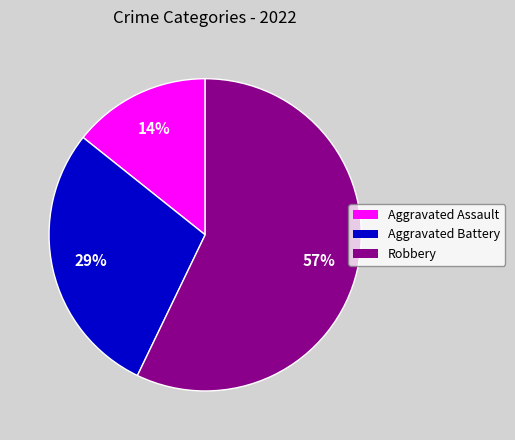

Does Robbery represent more than half of the total?

Yes